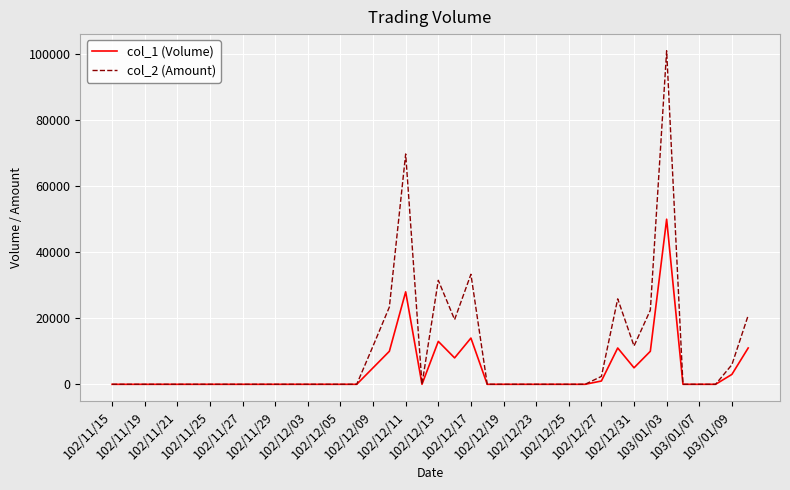

True or false: col_2 (Amount) has more than 1 interior local peaks.

True